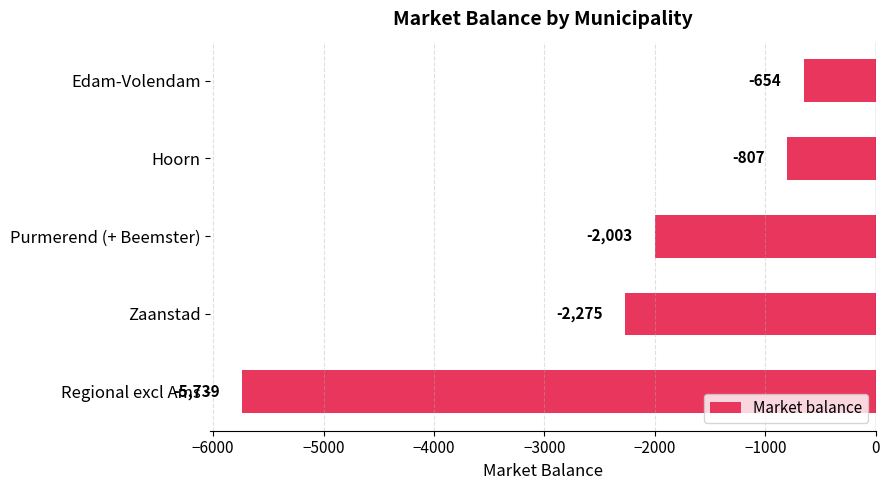

Rank the categories by value from highest to lowest.

Edam-Volendam, Hoorn, Purmerend (+ Beemster), Zaanstad, Regional excl Ams